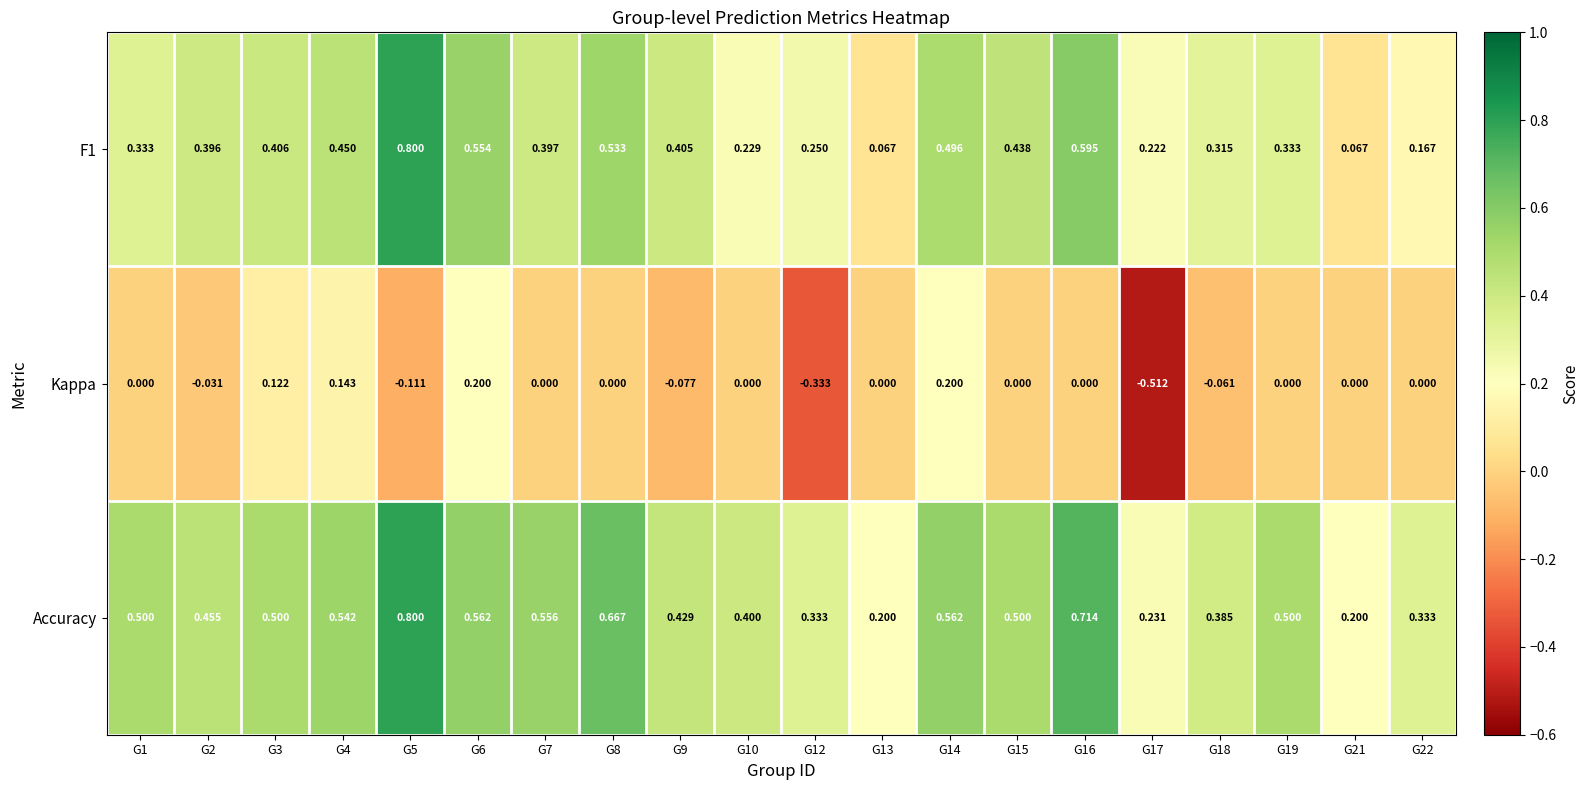

Is the value of Kappa at G4 greater than the value of Accuracy at G14?

No